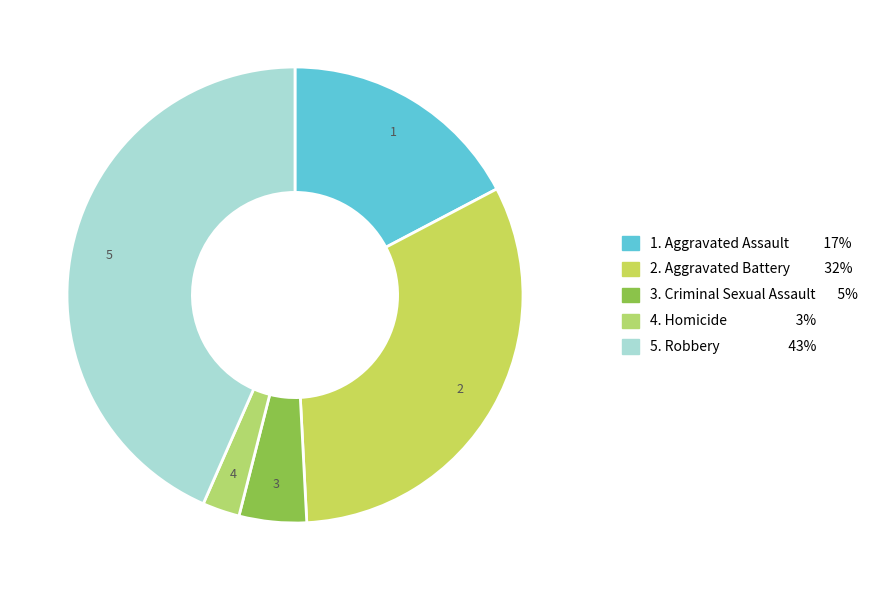

Does any single category account for the majority?

No